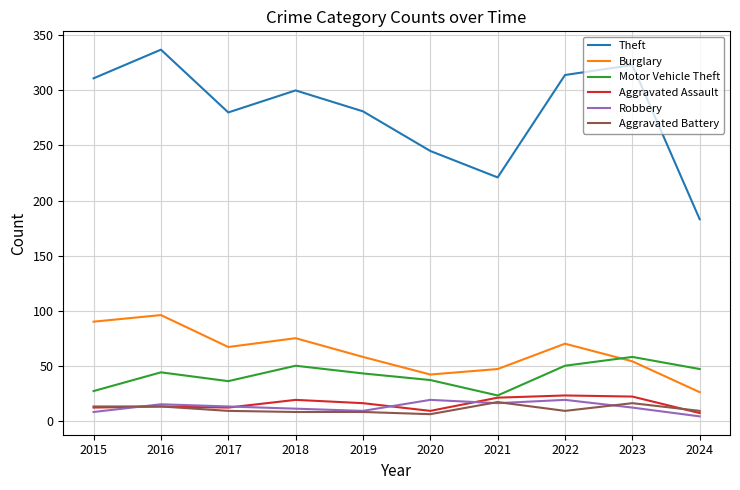

What is the difference between the maximum and minimum values in the Aggravated Assault series?

16